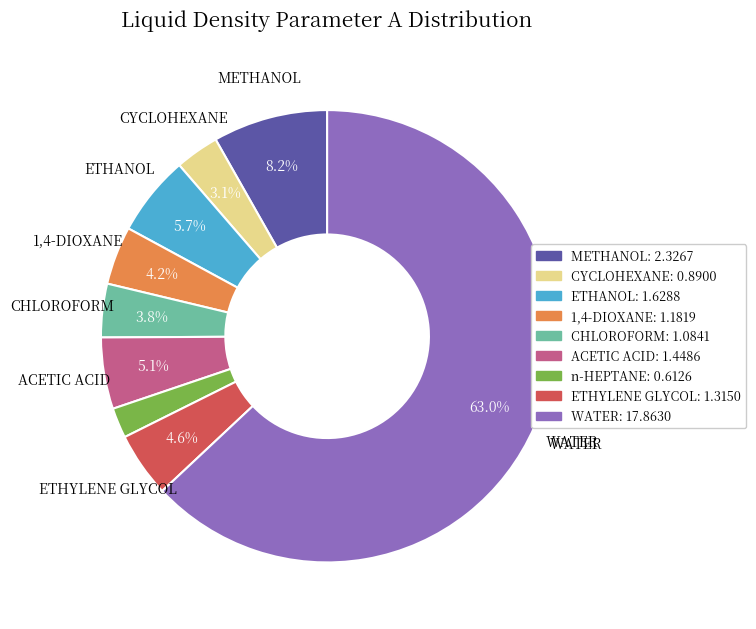

Do WATER and METHANOL together represent more than half of the pie?

Yes